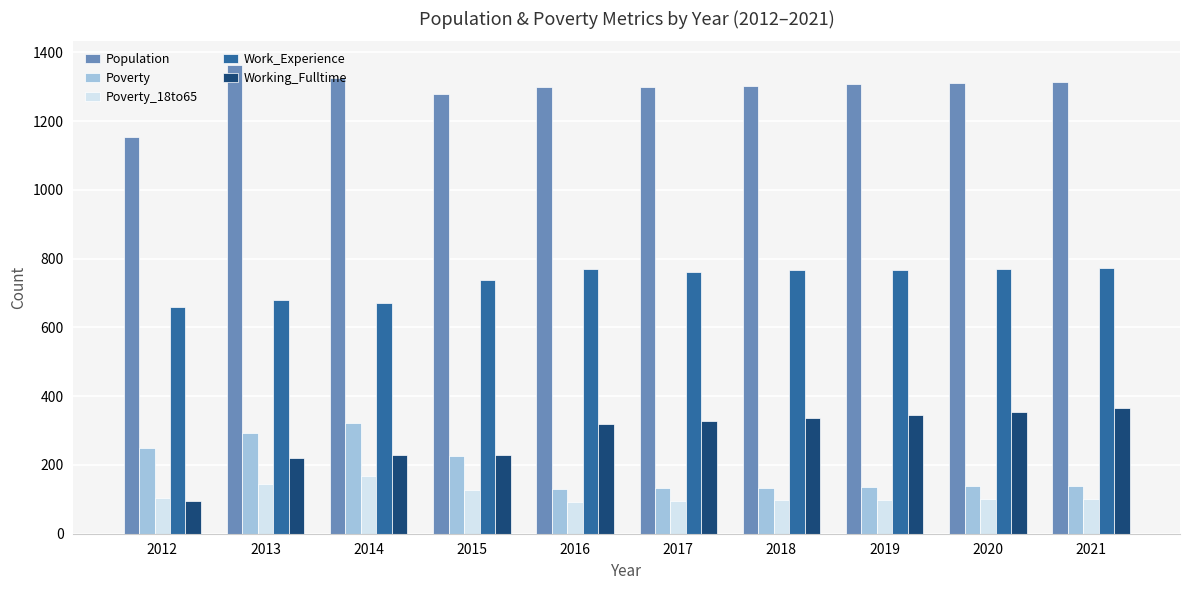

Is it true that Poverty equals 129 at 2016?

True